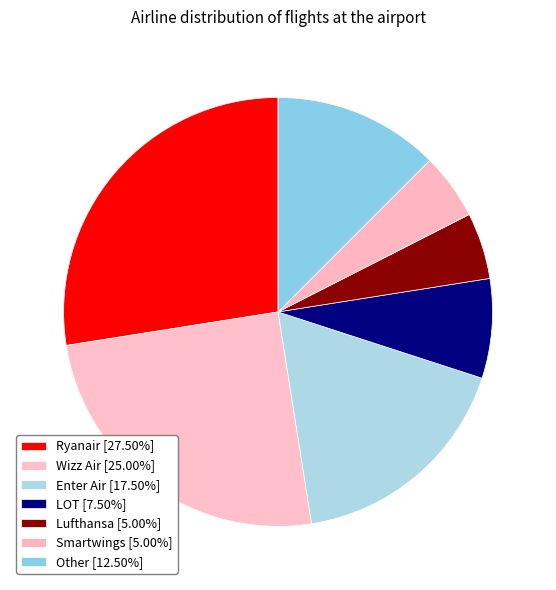

Rank the categories by value from lowest to highest.

Lufthansa, Smartwings, LOT, Other, Enter Air, Wizz Air, Ryanair